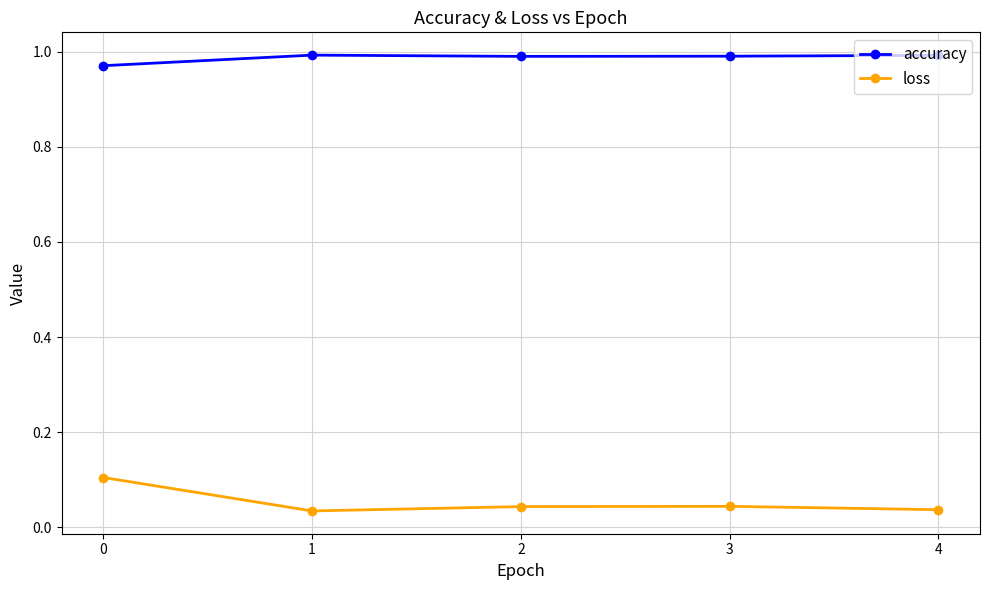

How many series are shown in this chart?

2